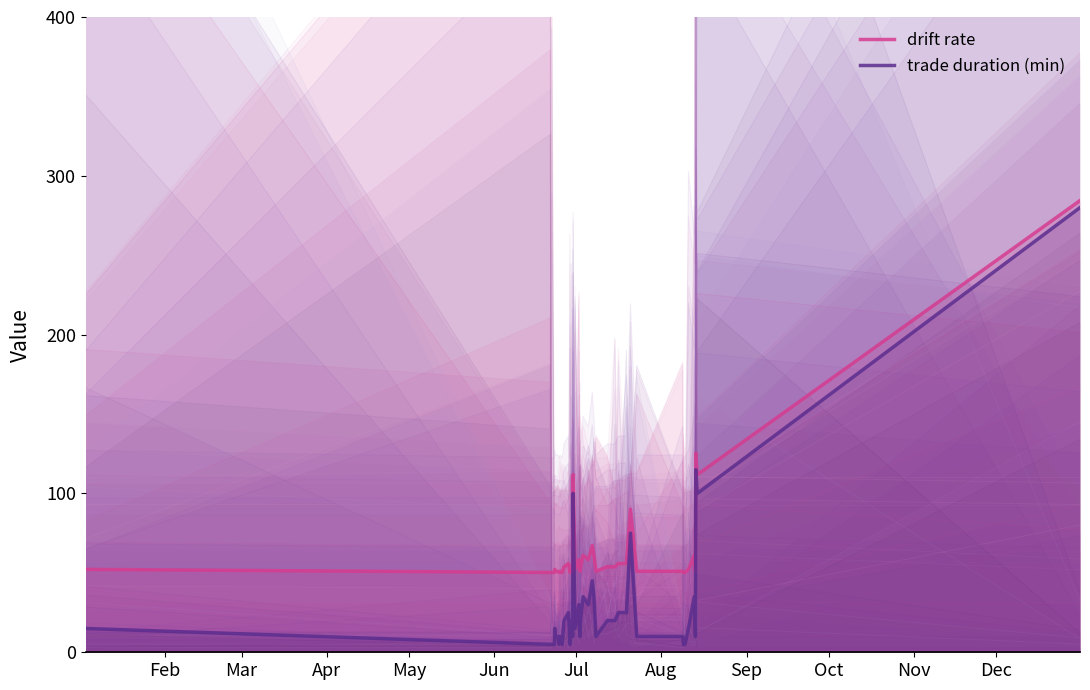

How many lines are shown in the chart?

2